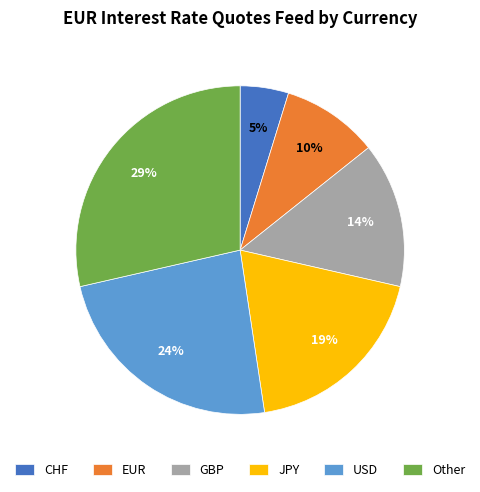

To the nearest percent, what percentage of the pie is USD?

24%